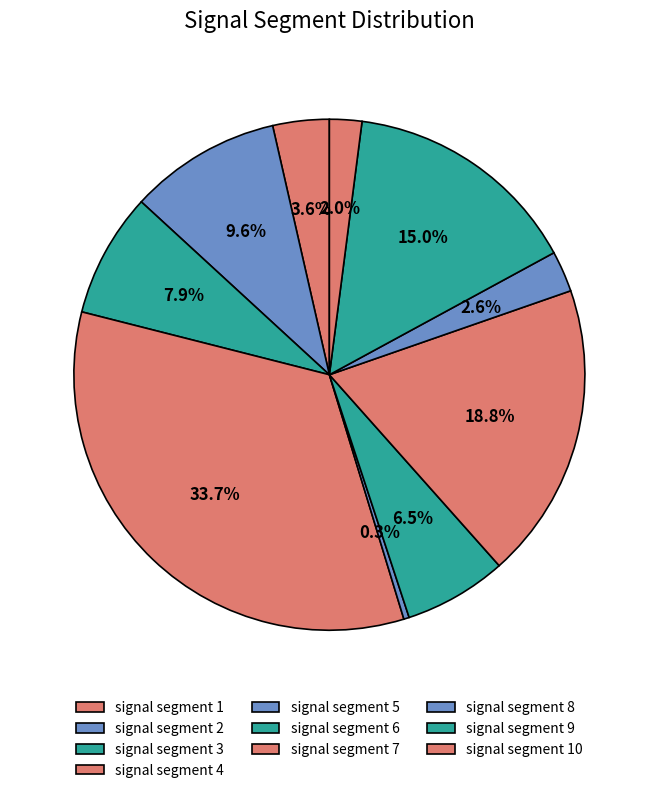

Count the number of slices in the pie.

10